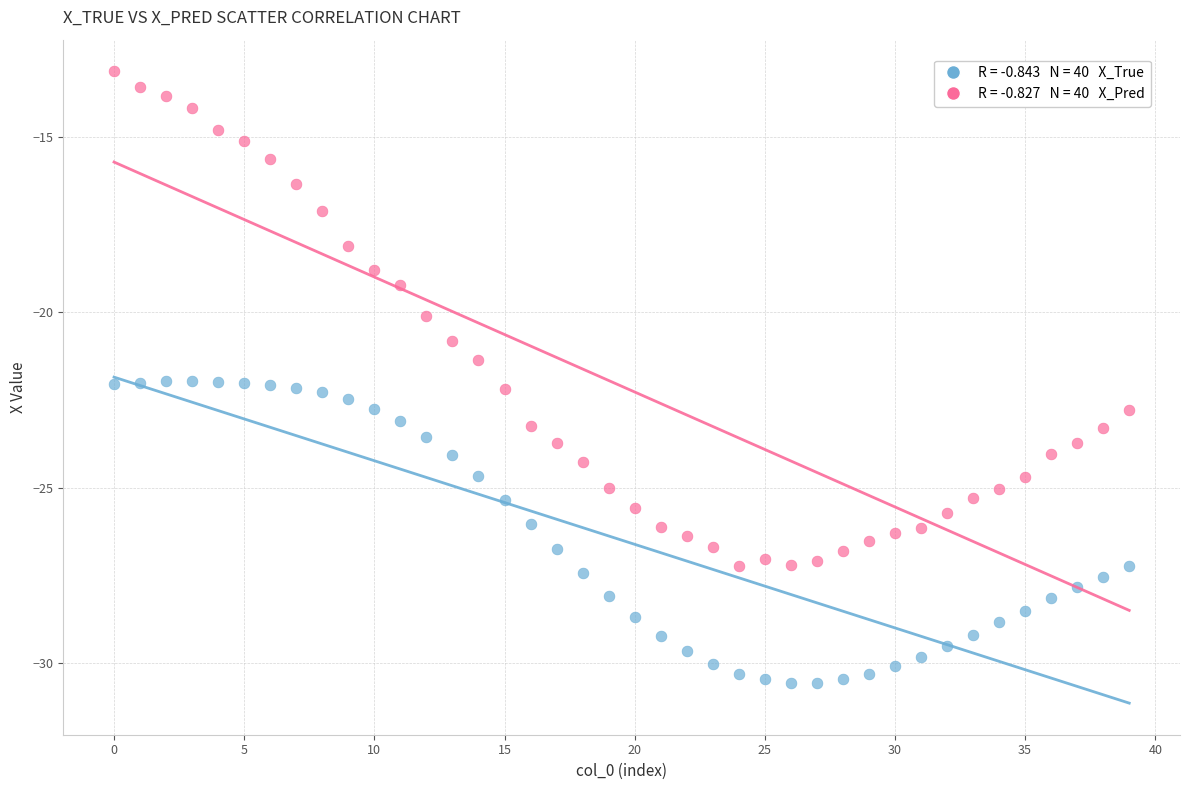

Across all data points, what is the range of Y values (max minus min)?

17.4